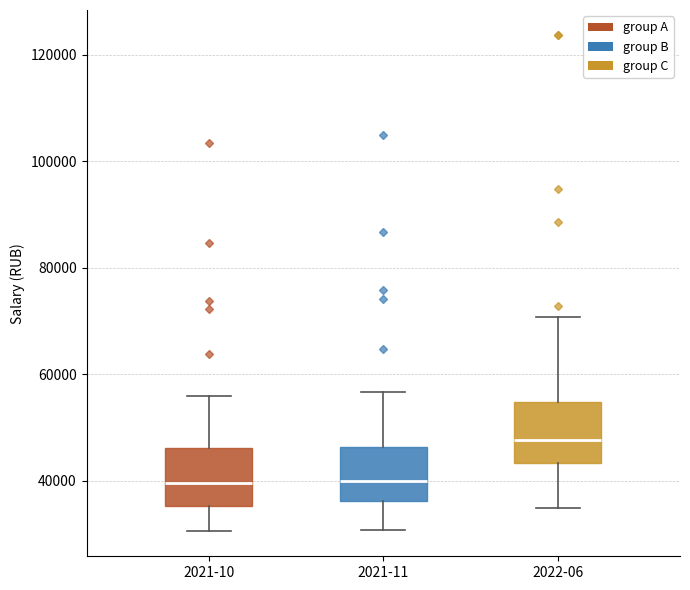

Reading left to right, transcribe this box plot: for each box, give where its median line is, the range the box spans, and where its two whiskers end, as read against the y-axis. The values are not printed on the chart, so give them approximately, as read against the axis.

2021-10: median 40000, box 36000 to 46000, whiskers 30000 to 56000
2021-11: median 40000, box 36000 to 46000, whiskers 30000 to 56000
2022-06: median 48000, box 44000 to 54000, whiskers 34000 to 70000